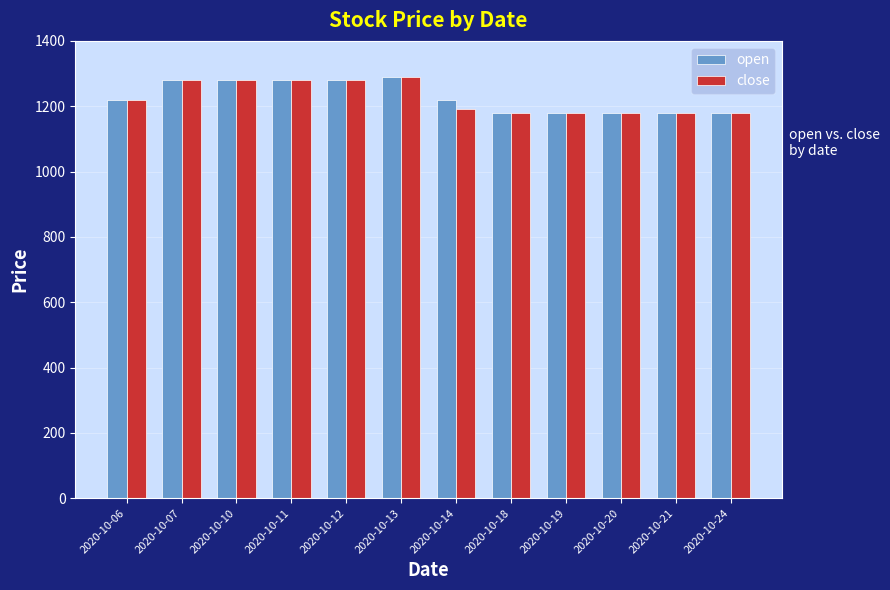

What is the smallest value displayed?

1180